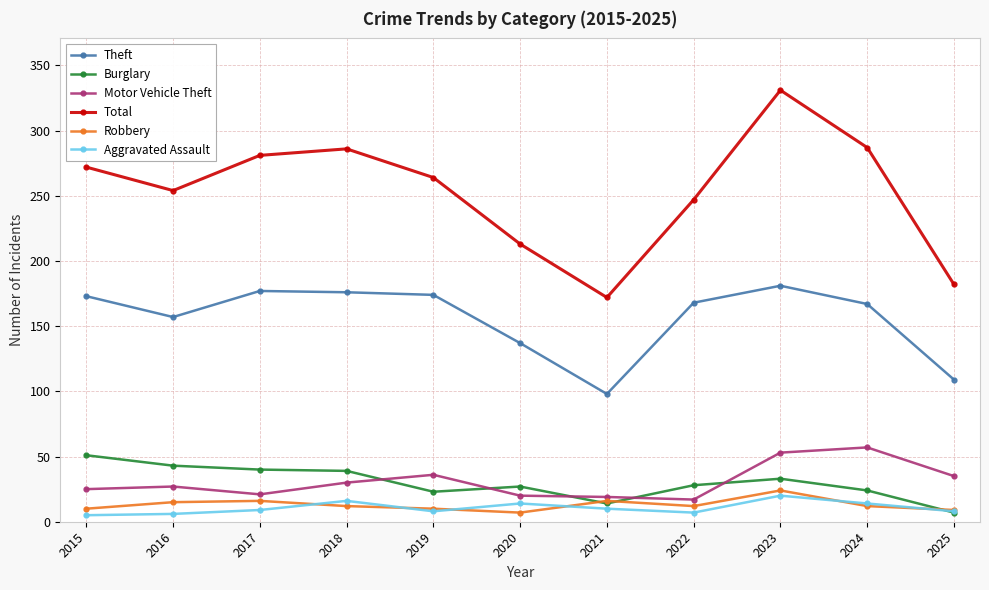

List the series in order of their peak value, highest first.

Total, Theft, Motor Vehicle Theft, Burglary, Robbery, Aggravated Assault